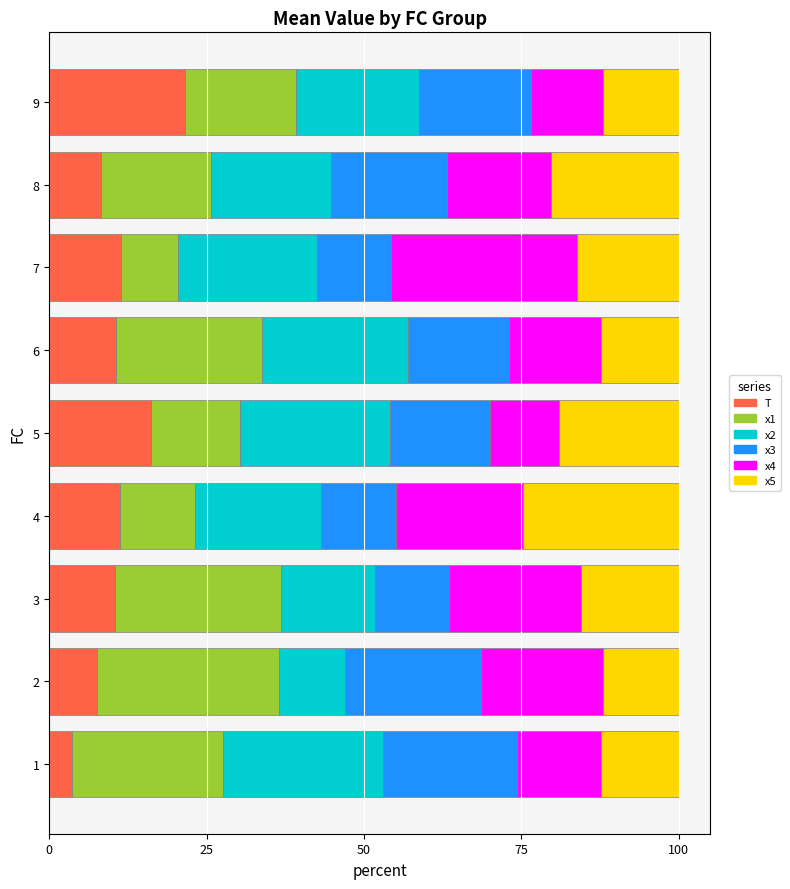

What is the highest value of the T series?

21.5